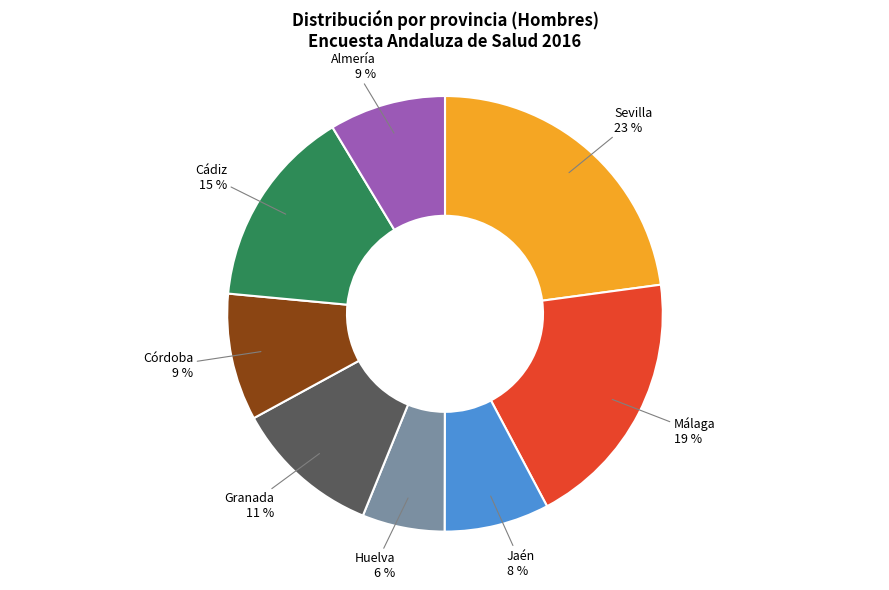

To the nearest percent, what portion does Jaén represent?

8%